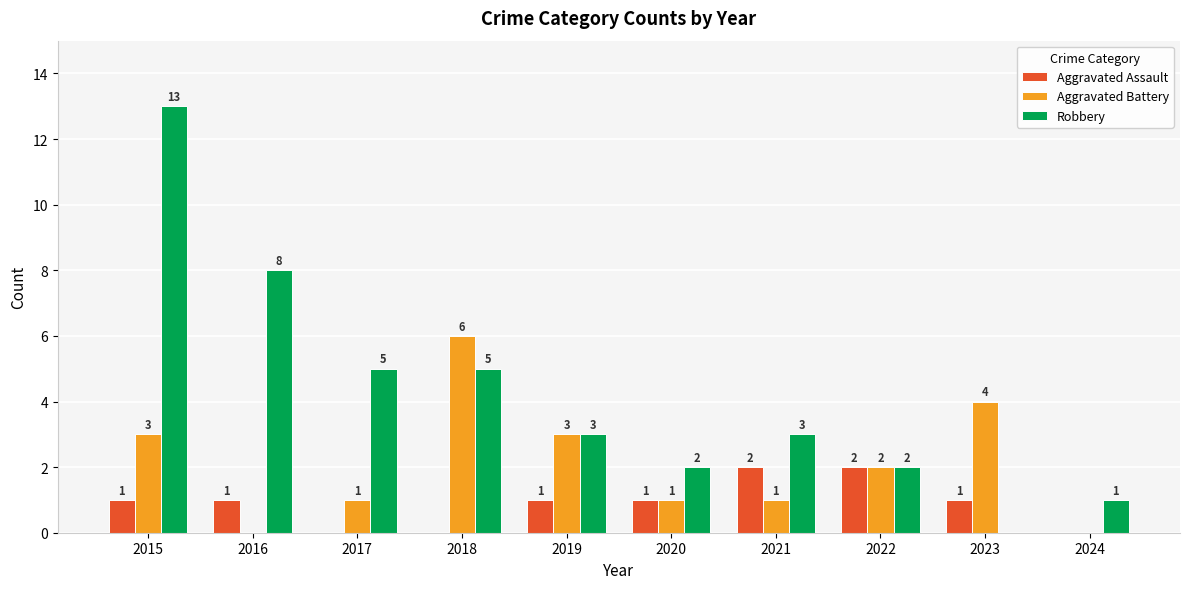

Reading right to left, what are all the values shown in this chart?

Aggravated Assault: 2024=0	2023=1	2022=2	2021=2	2020=1	2019=1	2018=0	2017=0	2016=1	2015=1
Aggravated Battery: 2024=0	2023=4	2022=2	2021=1	2020=1	2019=3	2018=6	2017=1	2016=0	2015=3
Robbery: 2024=1	2023=0	2022=2	2021=3	2020=2	2019=3	2018=5	2017=5	2016=8	2015=13